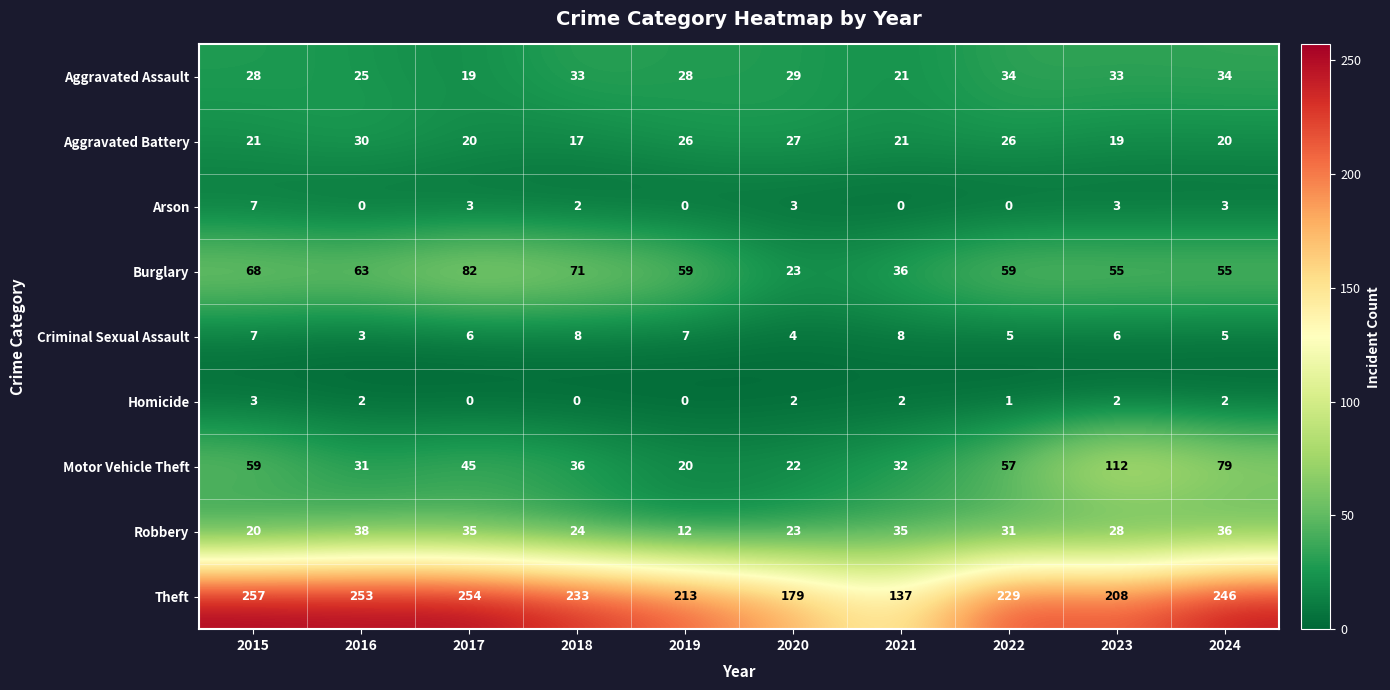

The Arson series shows 4 at 2020. True or false?

False